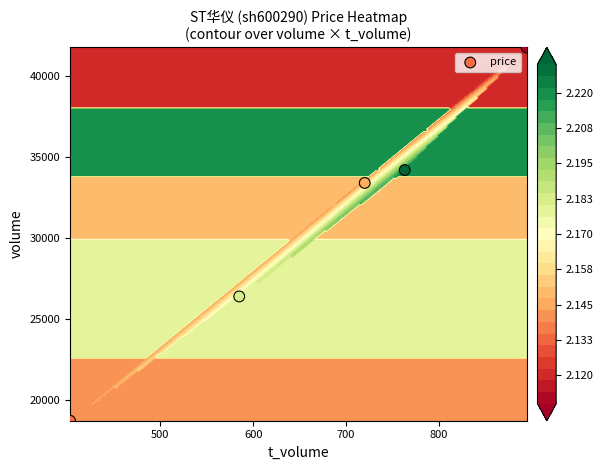

How many categories are shown in the chart?

5